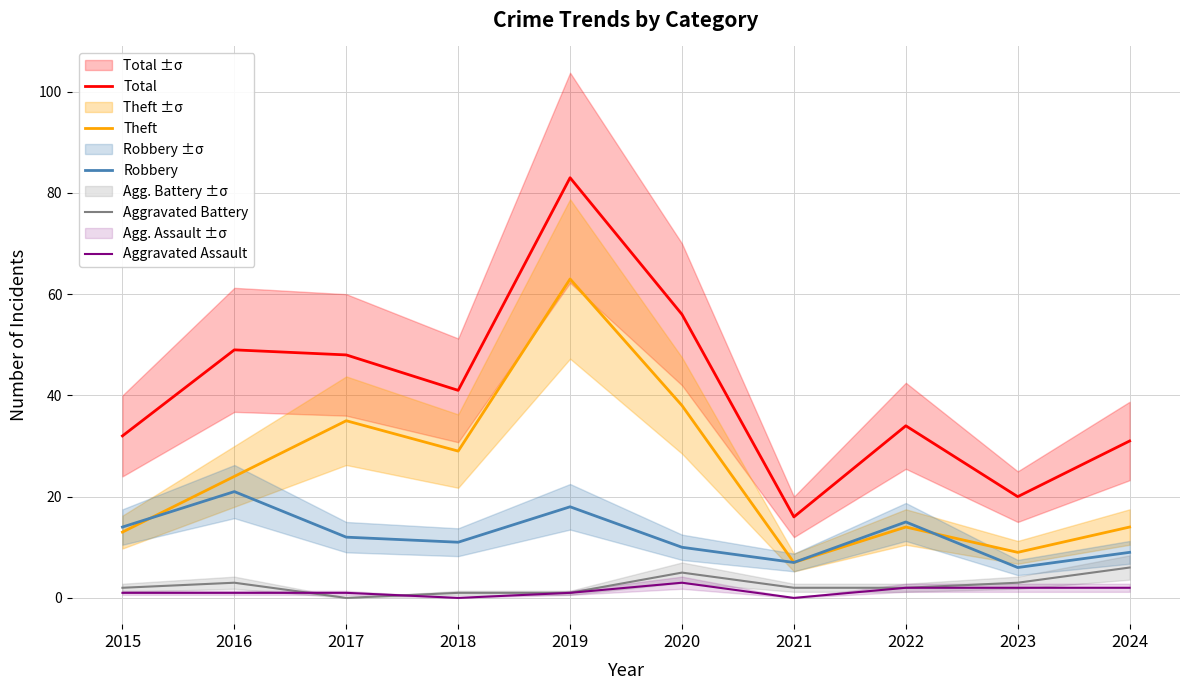

Is it true that Theft equals 9 at 2021?

False